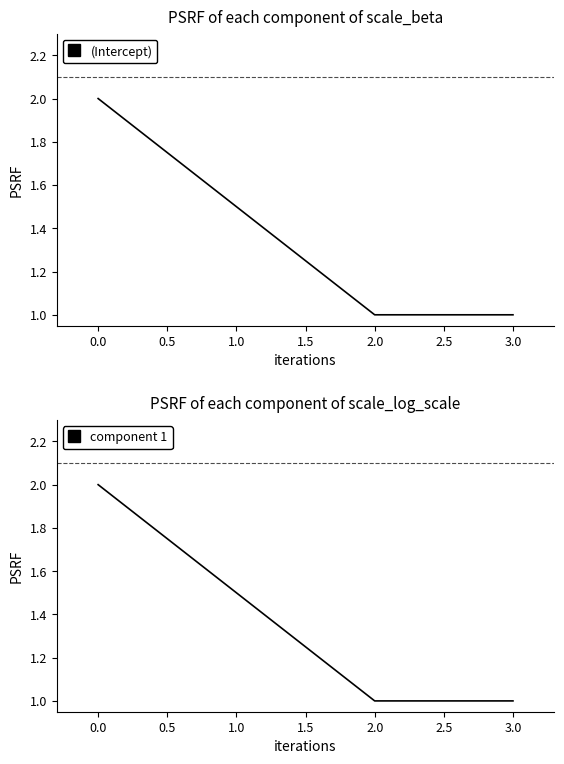

The (Intercept) series shows 2 at 0.0. True or false?

True